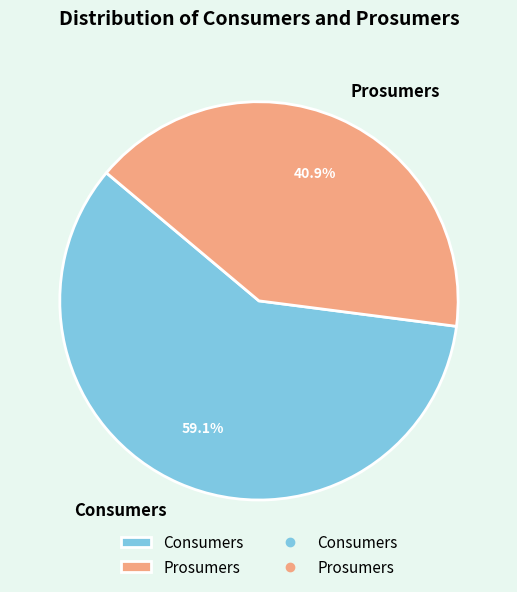

What is the largest slice in the pie chart?

Consumers